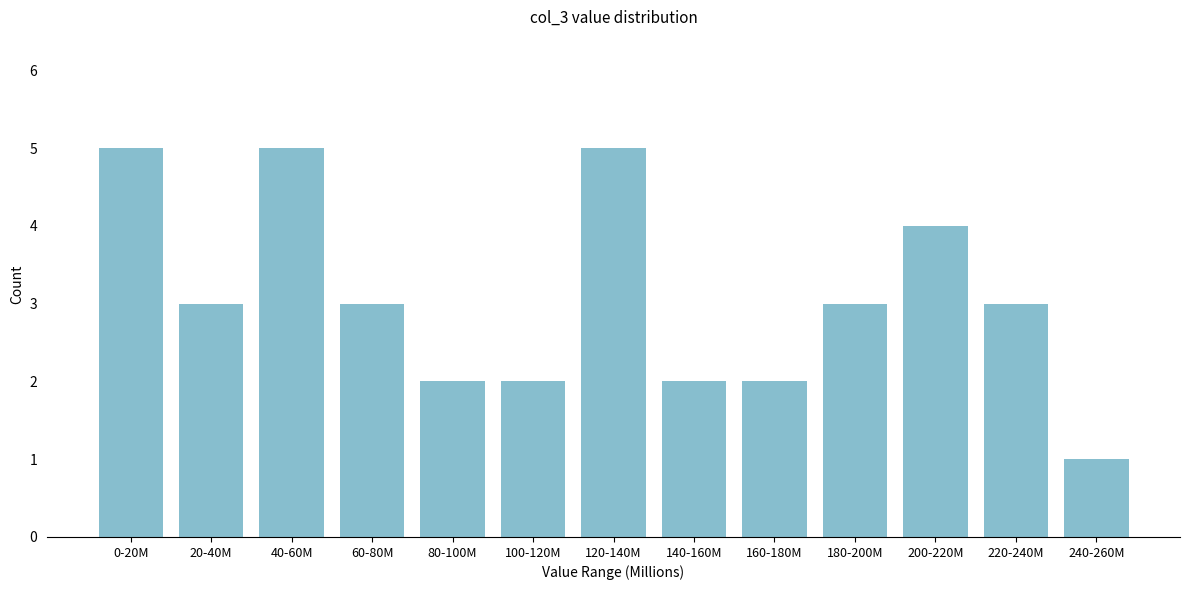

Reading right to left, transcribe all the data shown in this chart.

240-260M=1	220-240M=3	200-220M=4	180-200M=3	160-180M=2	140-160M=2	120-140M=5	100-120M=2	80-100M=2	60-80M=3	40-60M=5	20-40M=3	0-20M=5